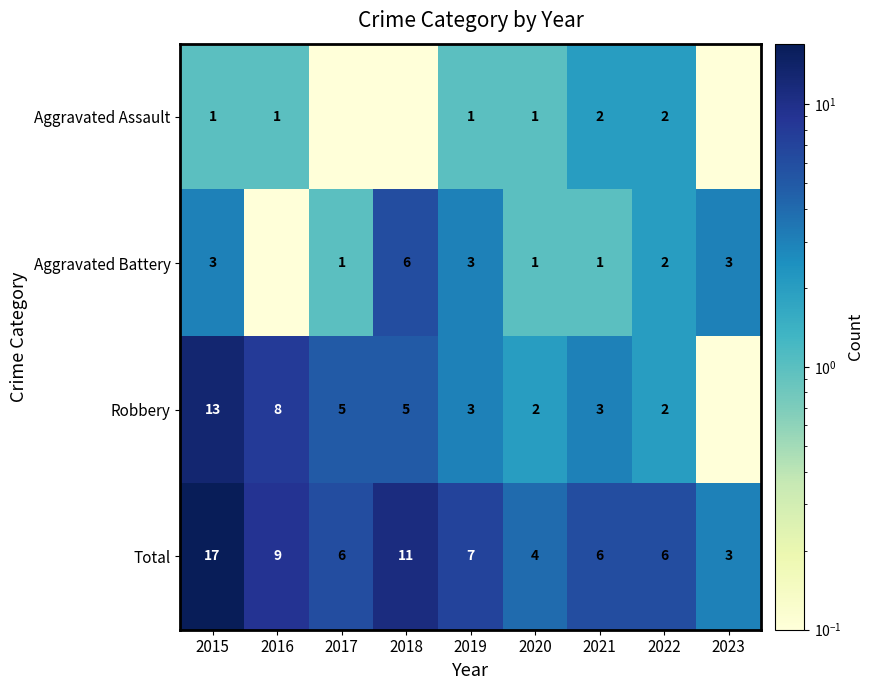

What is the difference between the highest and lowest values at 2019?

6.0